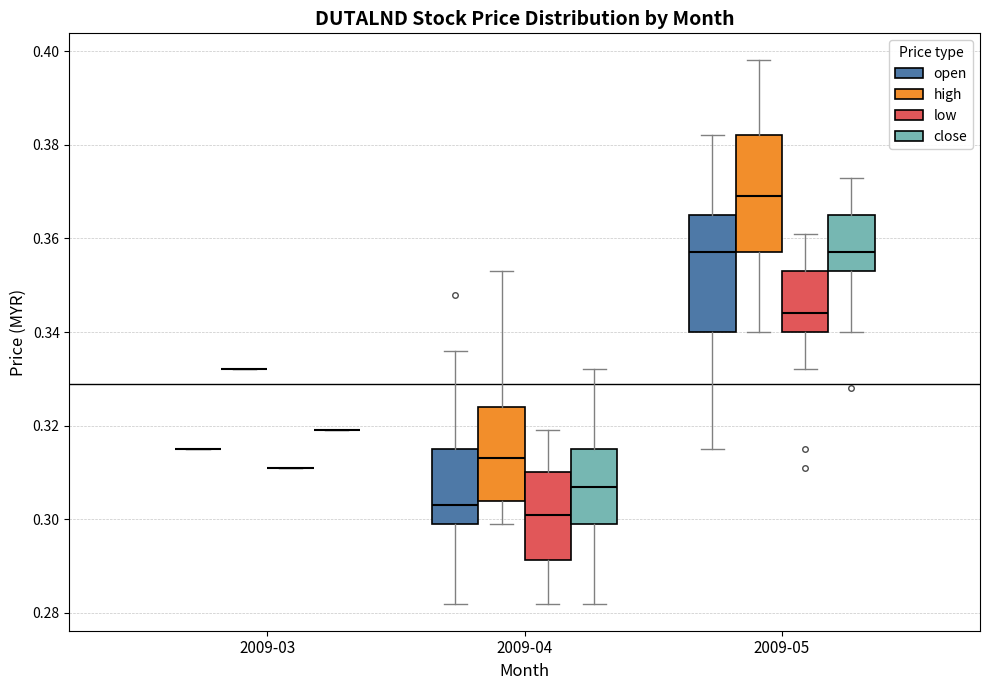

Reading left to right, read every box against the y-axis: the position of its median line, the range the box covers, and the ends of its whiskers. The values are not printed on the chart, so give them approximately, as read against the axis.

2009-03 (open): box collapsed to a line at 0.316, whiskers 0.316 to 0.316
2009-03 (high): box collapsed to a line at 0.332, whiskers 0.332 to 0.332
2009-03 (low): box collapsed to a line at 0.312, whiskers 0.312 to 0.312
2009-03 (close): box collapsed to a line at 0.320, whiskers 0.320 to 0.320
2009-04 (open): median 0.304, box 0.300 to 0.316, whiskers 0.282 to 0.336
2009-04 (high): median 0.314, box 0.304 to 0.324, whiskers 0.300 to 0.354
2009-04 (low): median 0.302, box 0.292 to 0.310, whiskers 0.282 to 0.320
2009-04 (close): median 0.308, box 0.300 to 0.316, whiskers 0.282 to 0.332
2009-05 (open): median 0.358, box 0.340 to 0.366, whiskers 0.316 to 0.382
2009-05 (high): median 0.370, box 0.358 to 0.382, whiskers 0.340 to 0.398
2009-05 (low): median 0.344, box 0.340 to 0.354, whiskers 0.332 to 0.362
2009-05 (close): median 0.358, box 0.354 to 0.366, whiskers 0.340 to 0.374